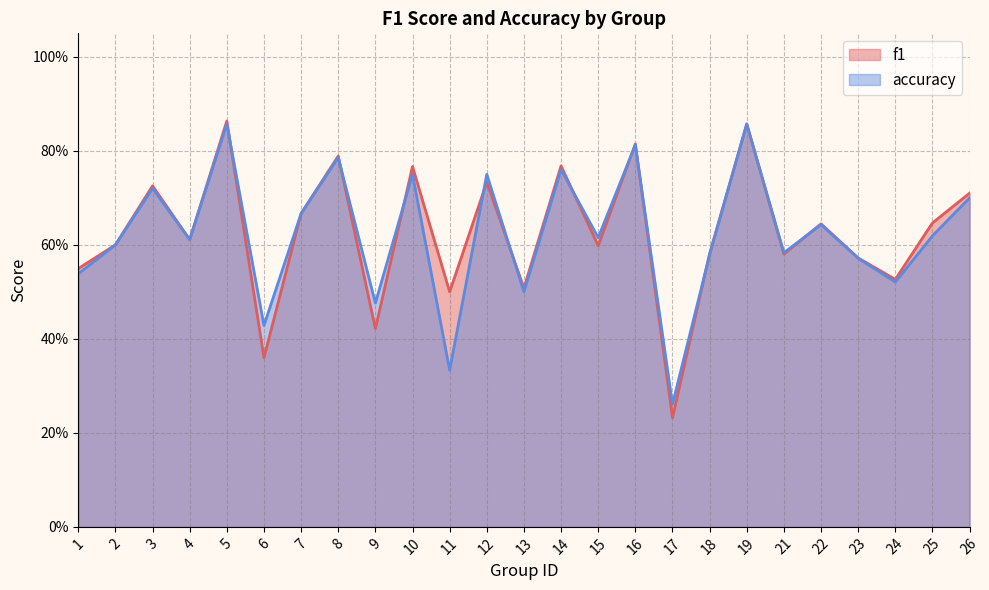

What is the difference between the second highest and minimum values in the f1 series?

0.6